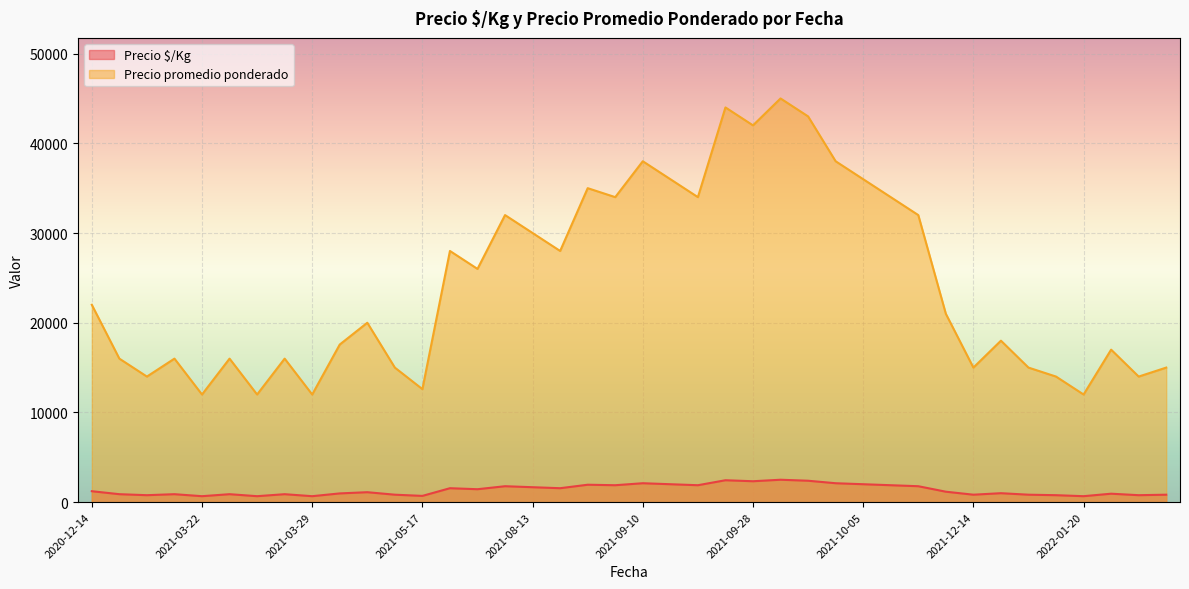

What is the lowest value of the Precio promedio ponderado series?

12000